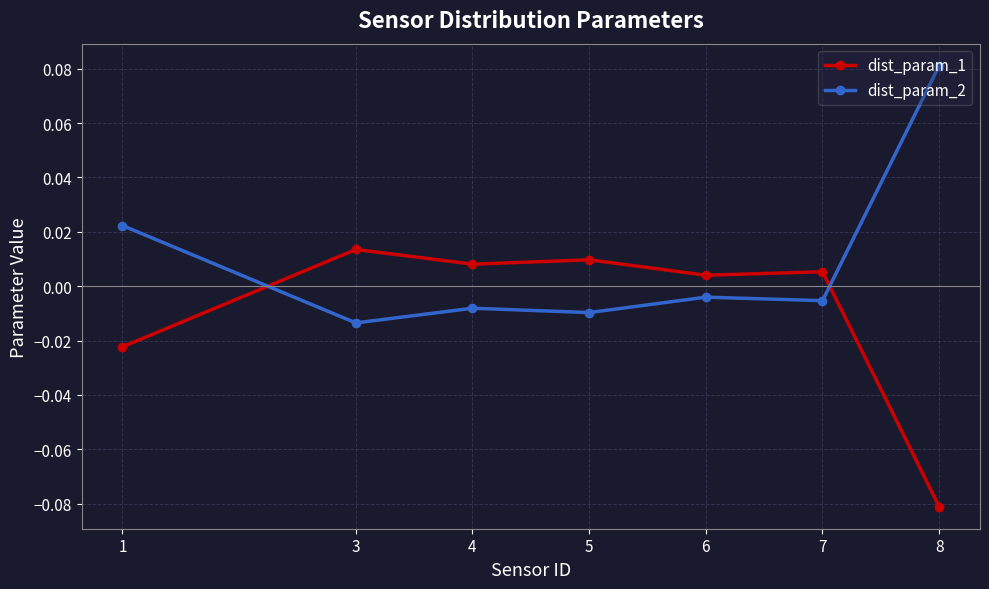

List the series in order of their peak value, lowest first.

dist_param_1, dist_param_2